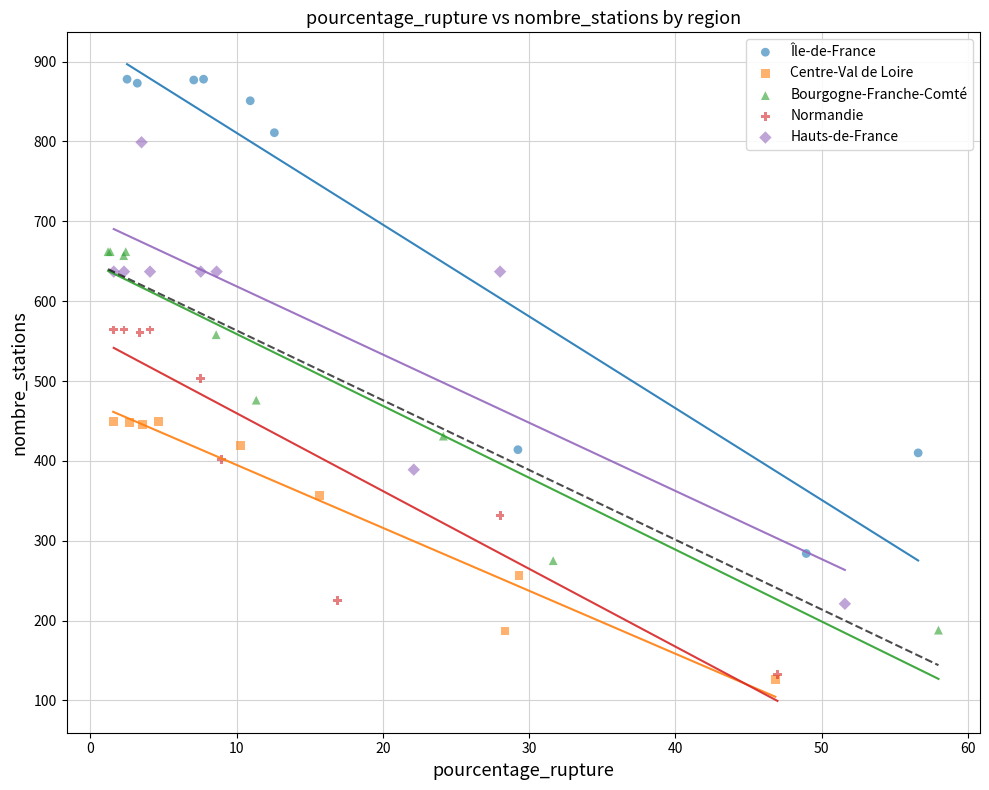

Which series has the largest Y range (max minus min)?

Île-de-France